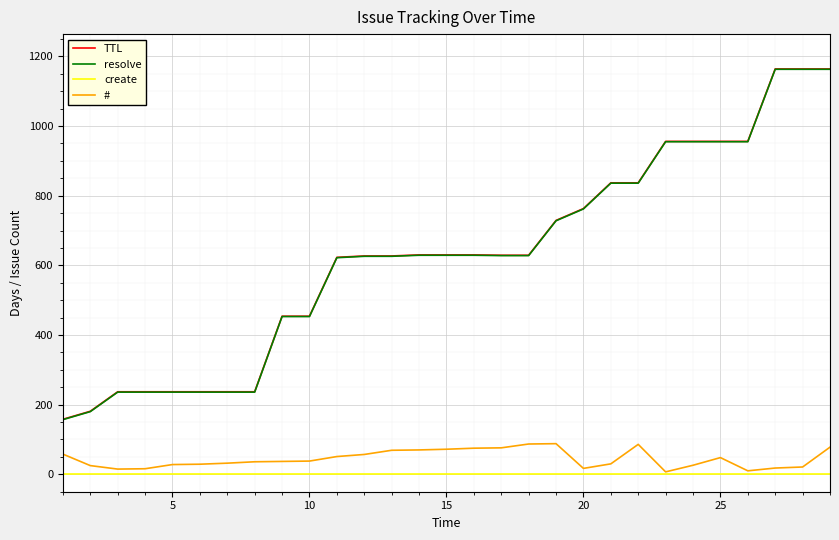

What is the average value of the # series?

45